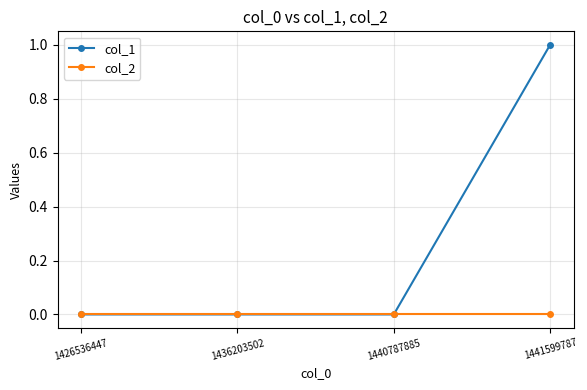

The value of col_2 at 1440787885 is 0. True or false?

True